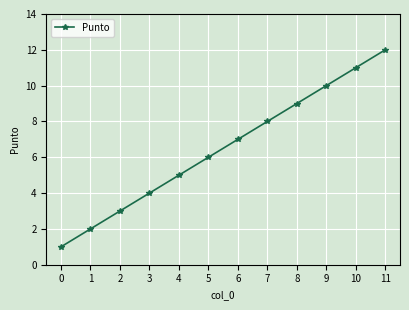

Reading right to left, what are all the values shown in this chart?

12	11	10	9	8	7	6	5	4	3	2	1